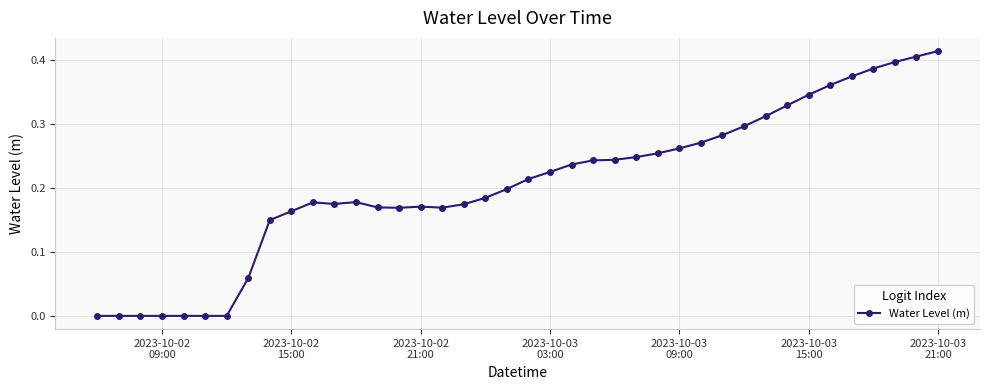

What is the sum of all values?

8.2